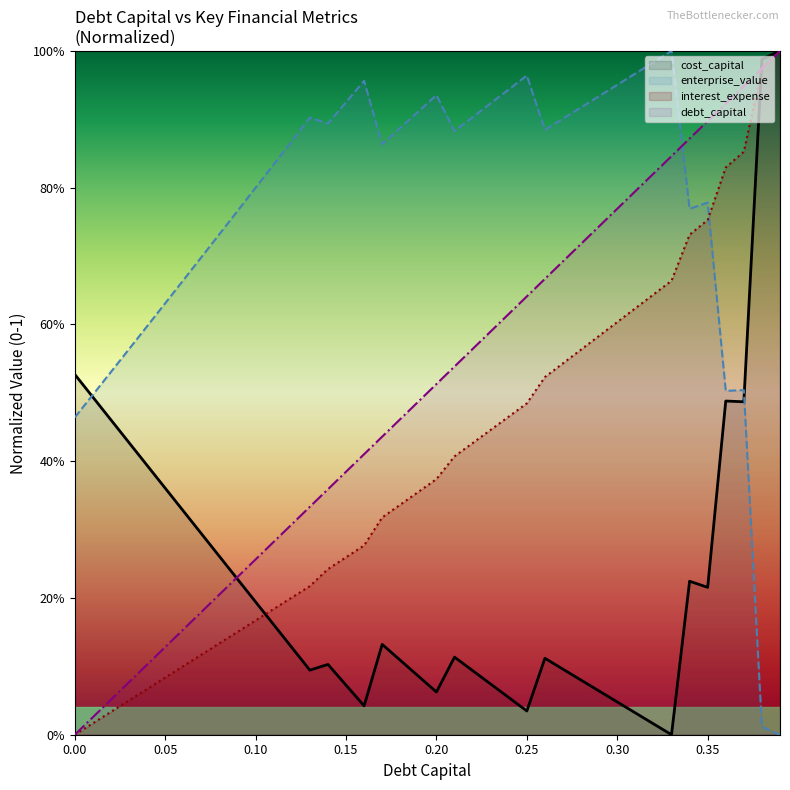

What is the difference between the second highest and minimum values in the debt_capital (line) series?

1.0